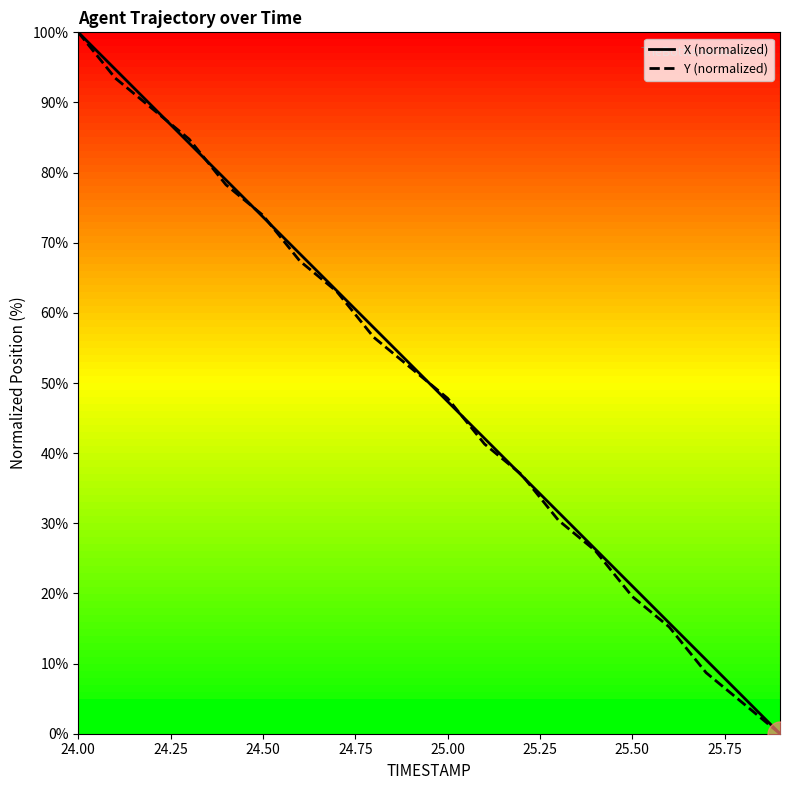

What is the sum of all Y (normalized) values?

989.1